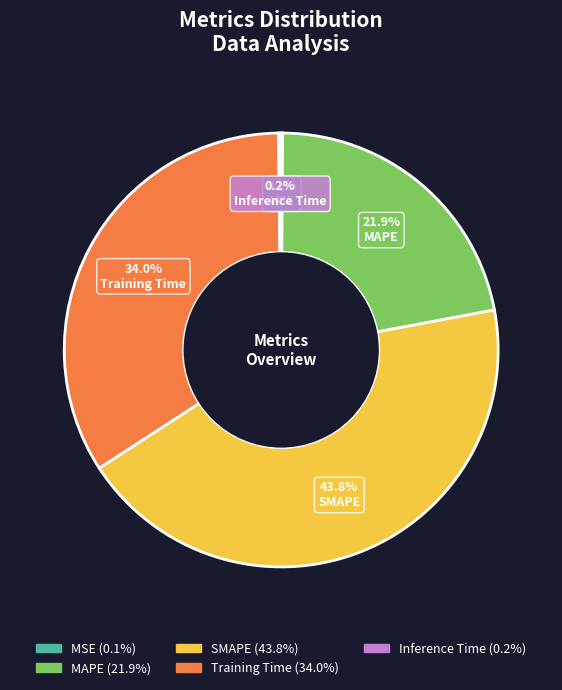

How much of the chart is everything except SMAPE?

56.2%